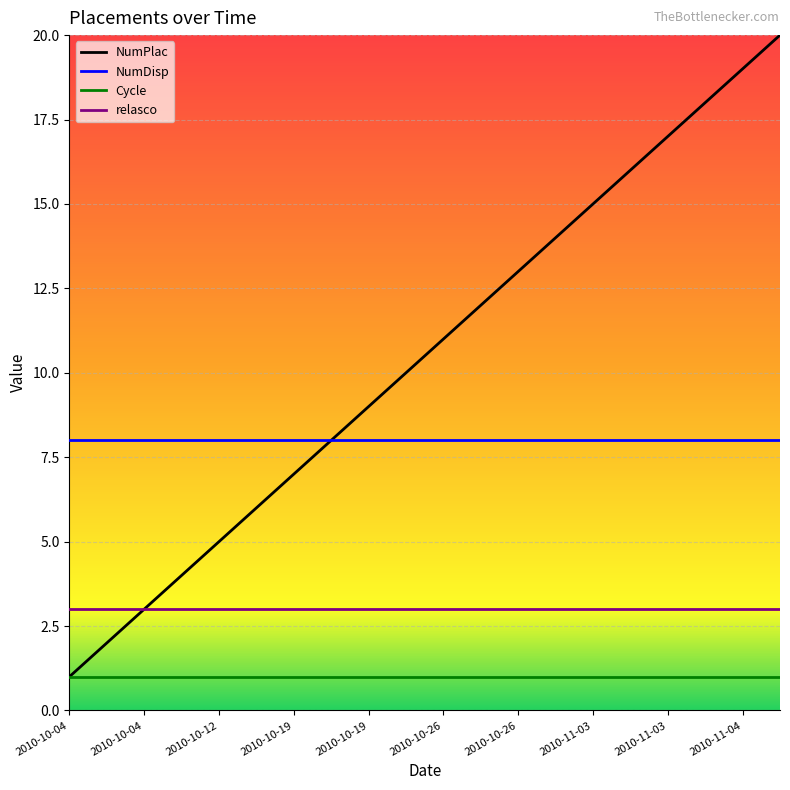

List the series in order of their peak value, lowest first.

Cycle, relasco, NumDisp, NumPlac